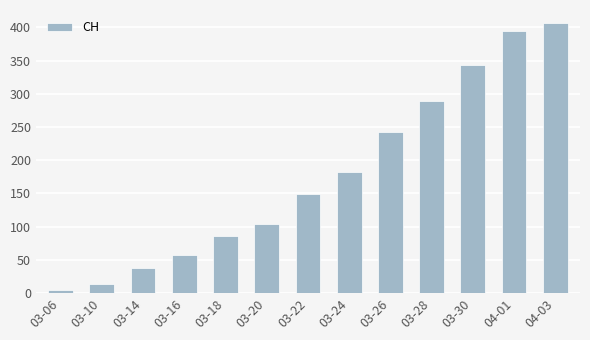

Does the chart contain any negative values?

No